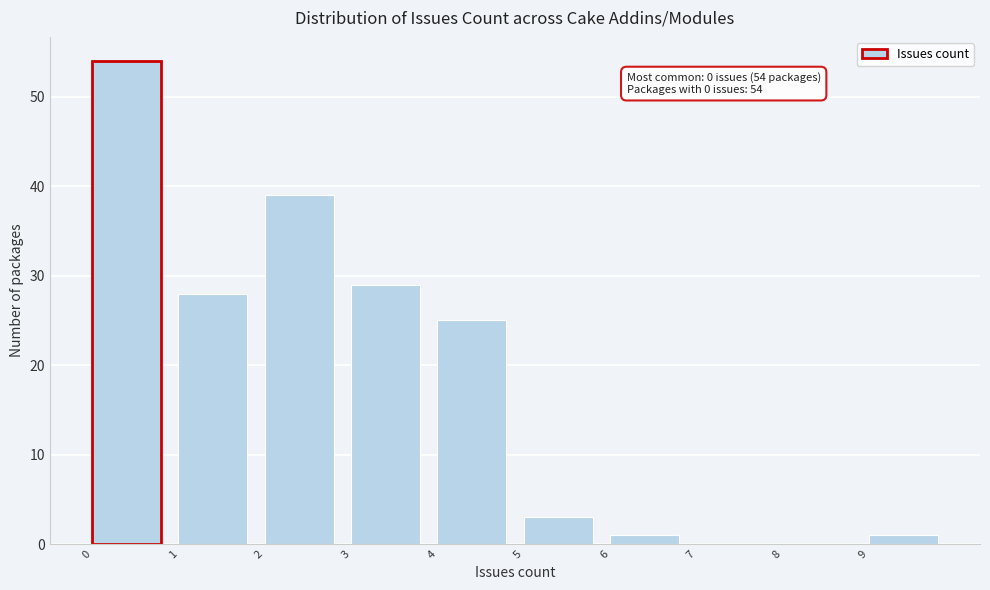

Which range on the x-axis has the tallest bar?

0 to 1